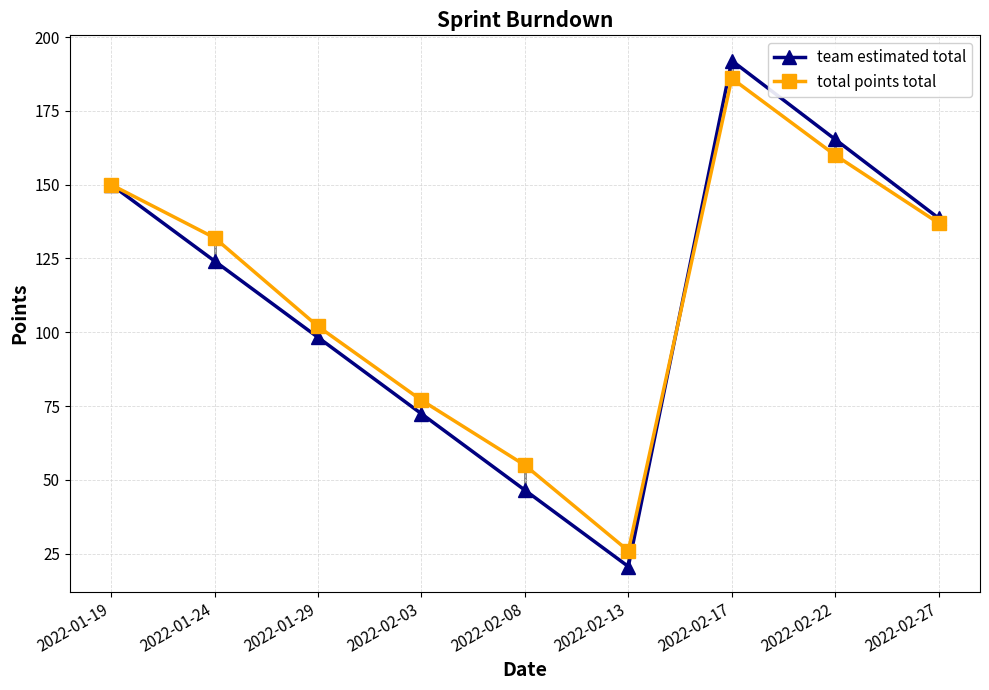

True or false: total points total and team estimated total cross at least once.

True